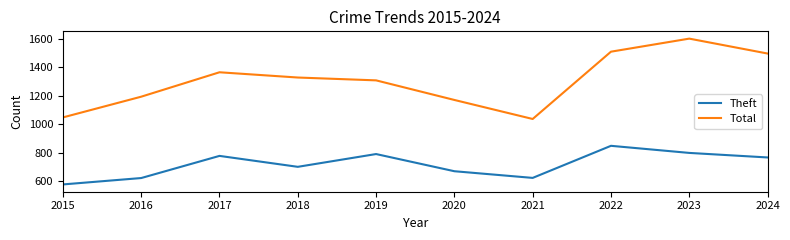

How many lines are shown in the chart?

2